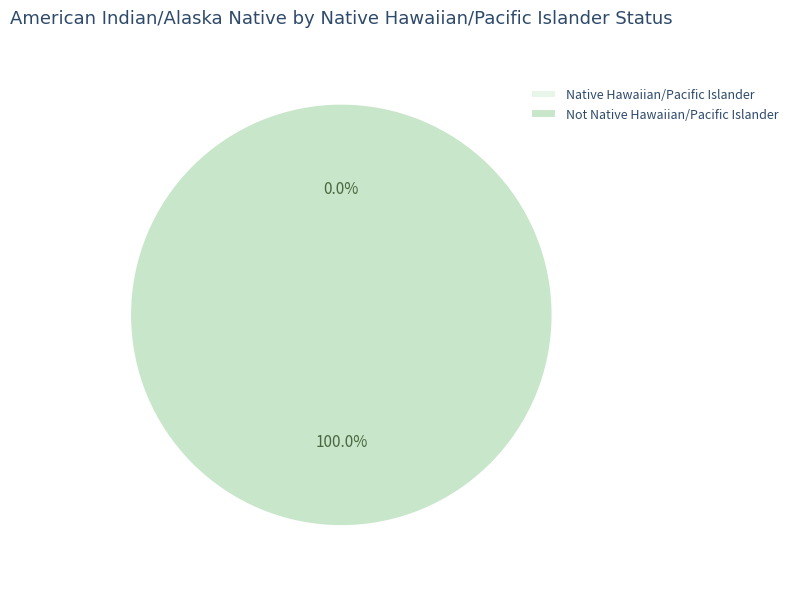

The Not Native Hawaiian/Pacific Islander slice represents 100% of the pie. True or false?

True